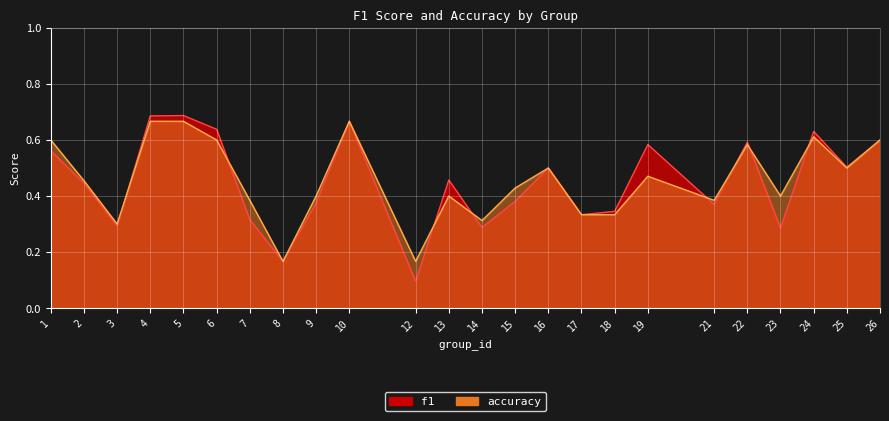

What value does the accuracy series have at 25?

0.5